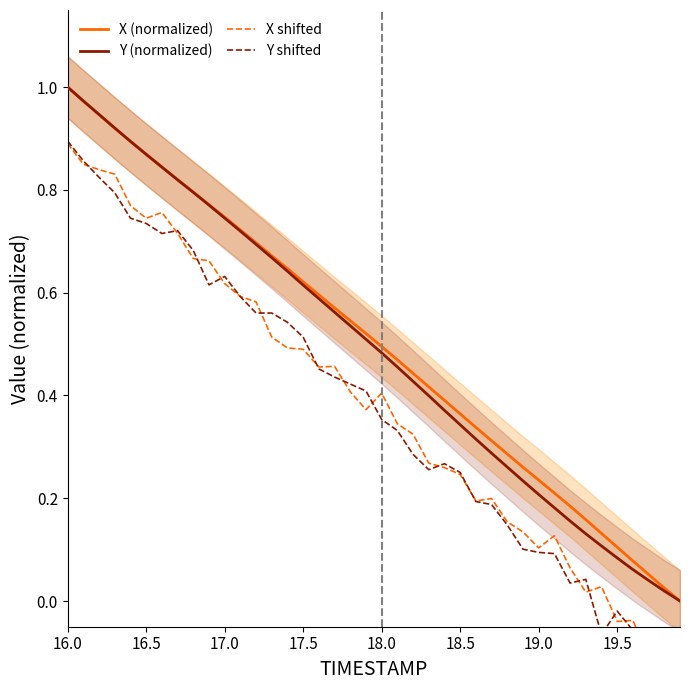

At which category is the sum across all series the highest?

16.0